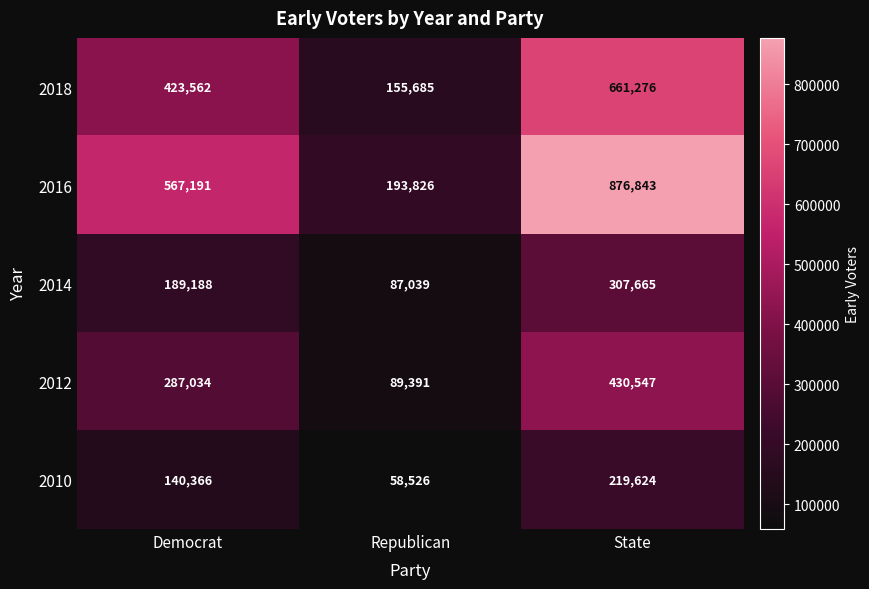

What is the difference between the maximum and second lowest values in the 2018 series?

237714